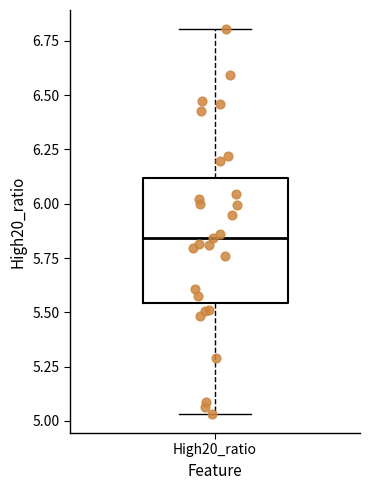

Transcribe this box plot: give where the median line is, the range the box spans, and where the two whiskers end, as read against the y-axis. The values are not printed on the chart, so give them approximately, as read against the axis.

median 5.85, box 5.55 to 6.10, whiskers 5.05 to 6.80